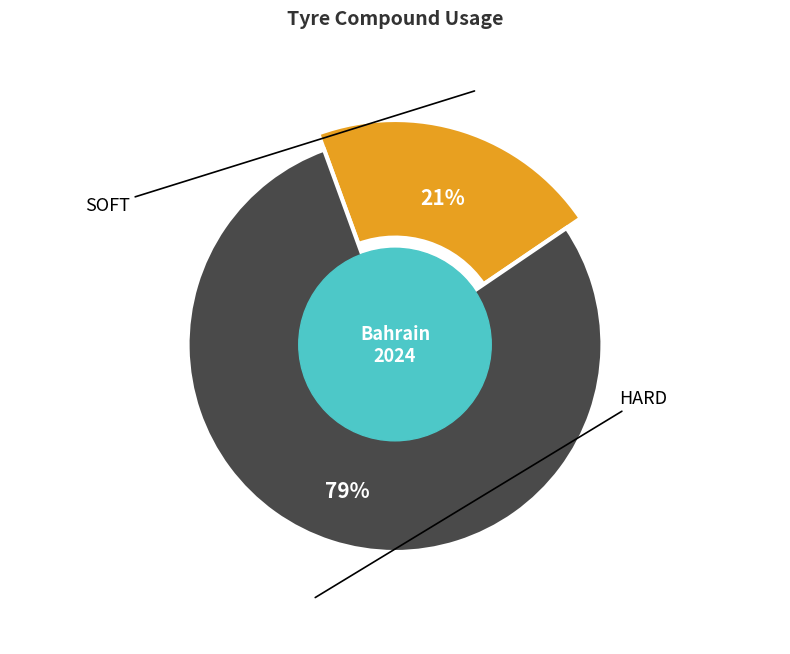

True or false: SOFT accounts for 29% of the total.

False